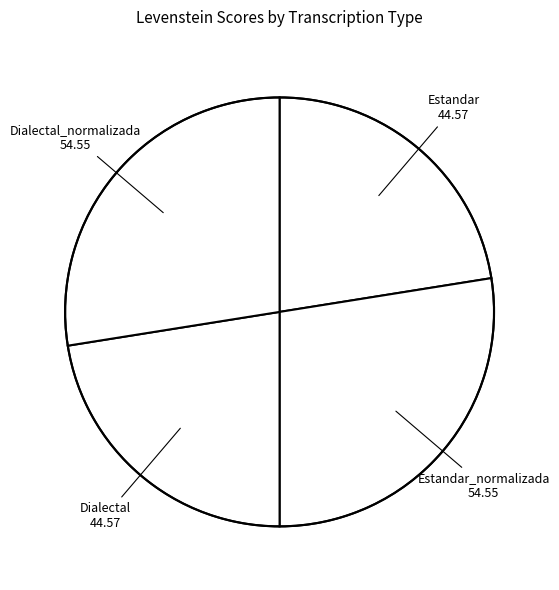

Which slice is the smallest?

Estandar